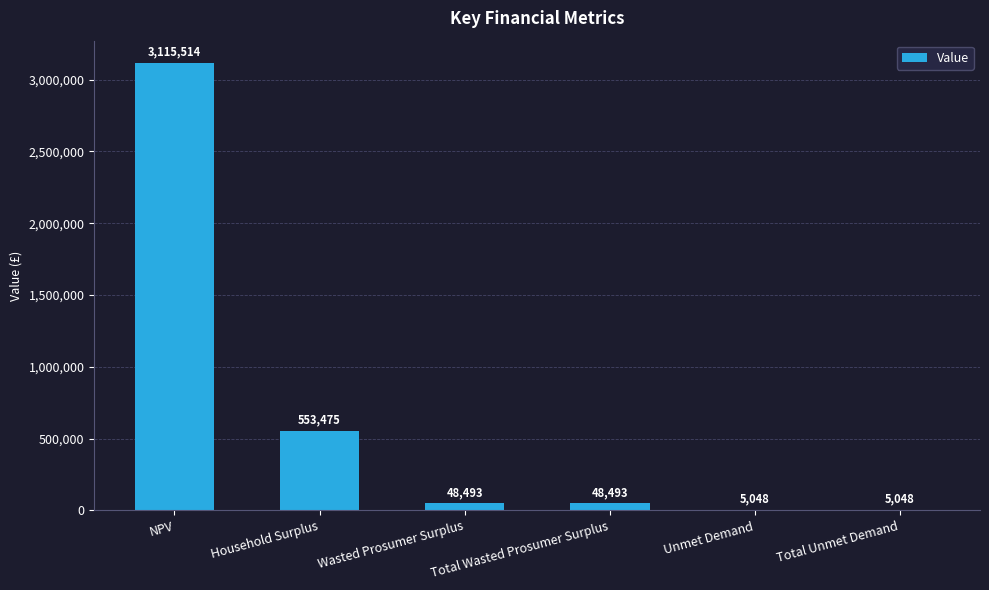

True or false: the data shows 3115513.7 at NPV.

True